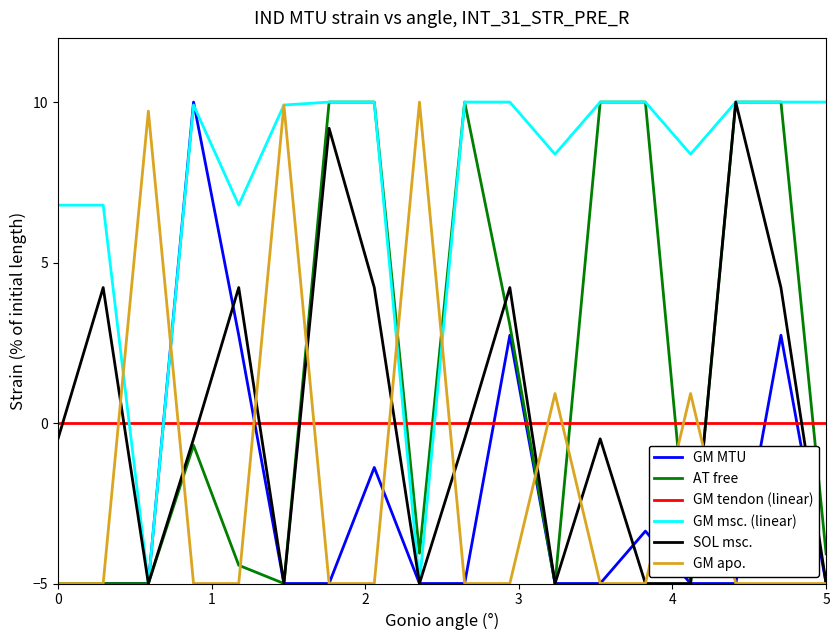

Which series has the largest total across all categories?

GM msc. (linear)